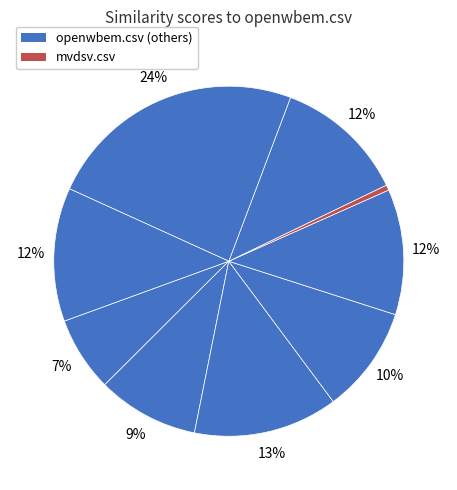

How many slices are in this pie chart?

9